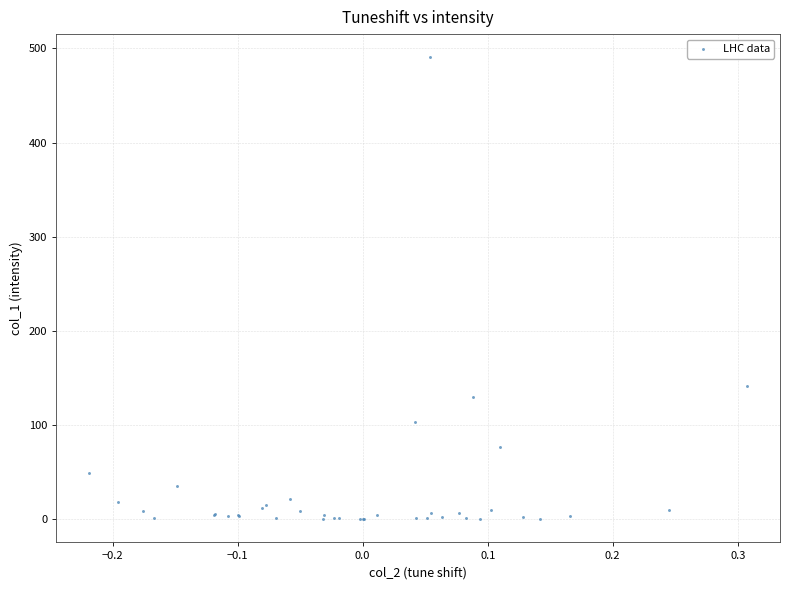

What Y value in the scatter plot is closest to 245?

141.4